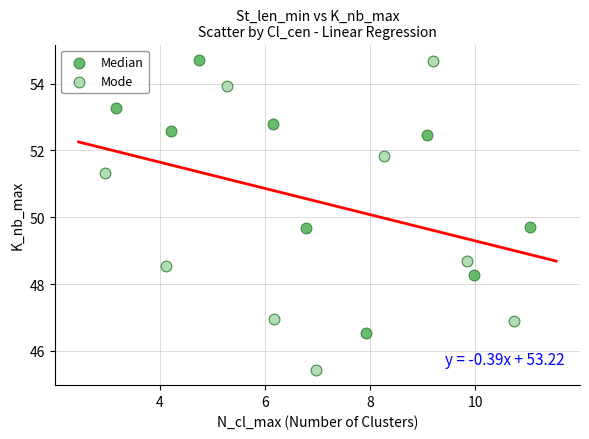

Which series contains the lowest Y value?

Mode